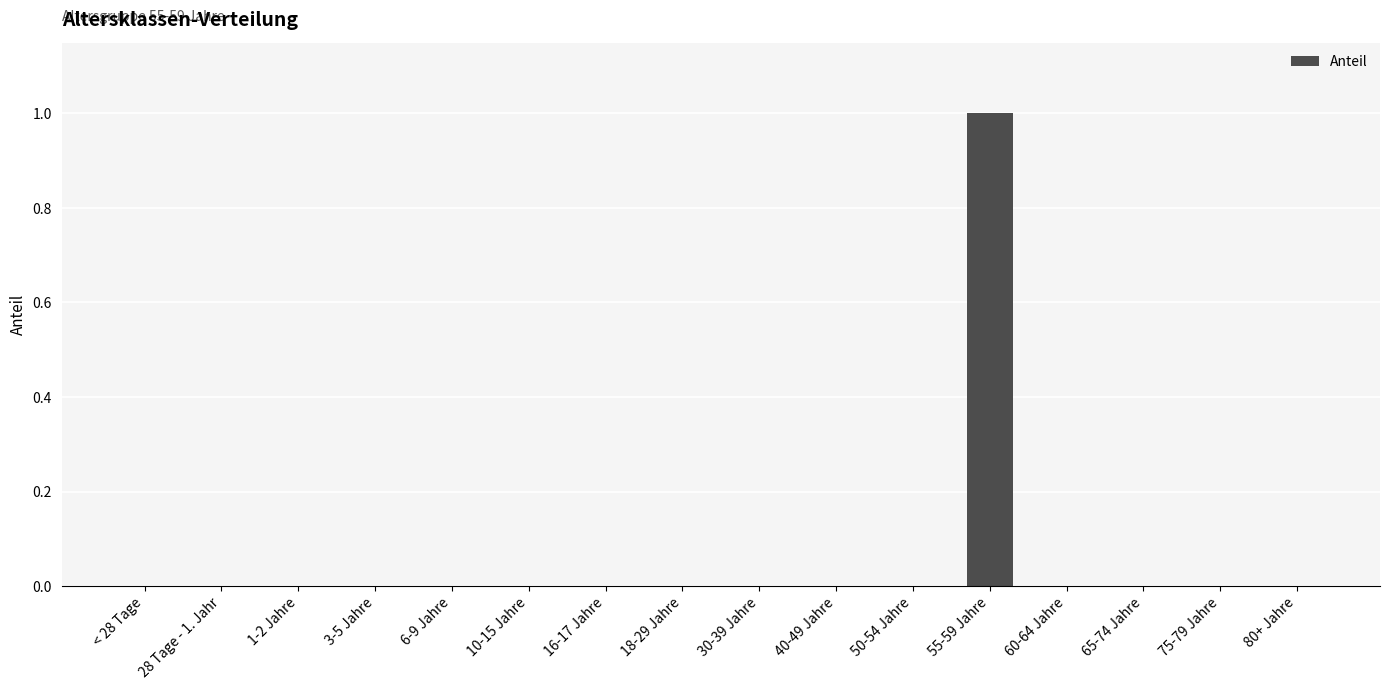

The chart shows a value of 0 at 60-64 Jahre. True or false?

True